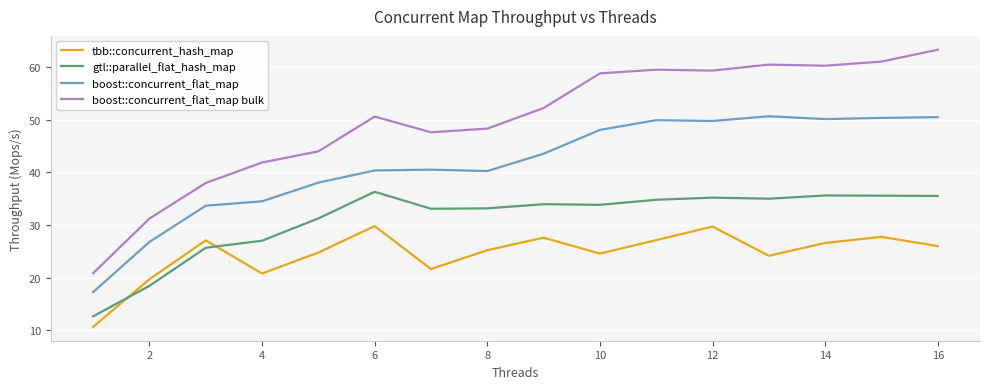

List the series in order of their peak value, lowest first.

tbb::concurrent_hash_map, gtl::parallel_flat_hash_map, boost::concurrent_flat_map, boost::concurrent_flat_map bulk